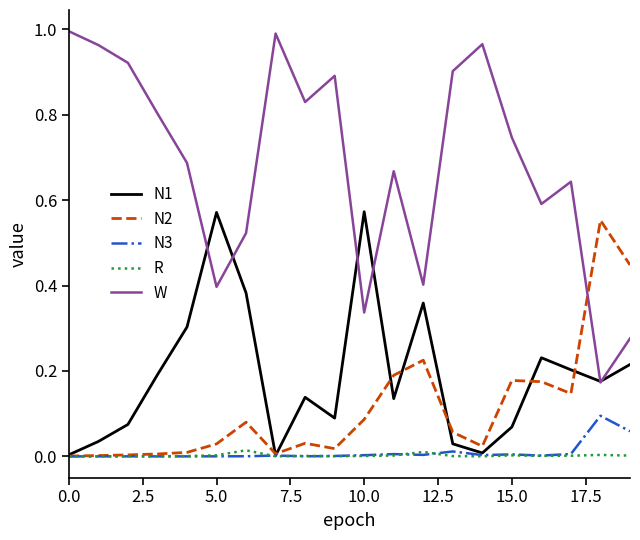

How many lines are shown in the chart?

5